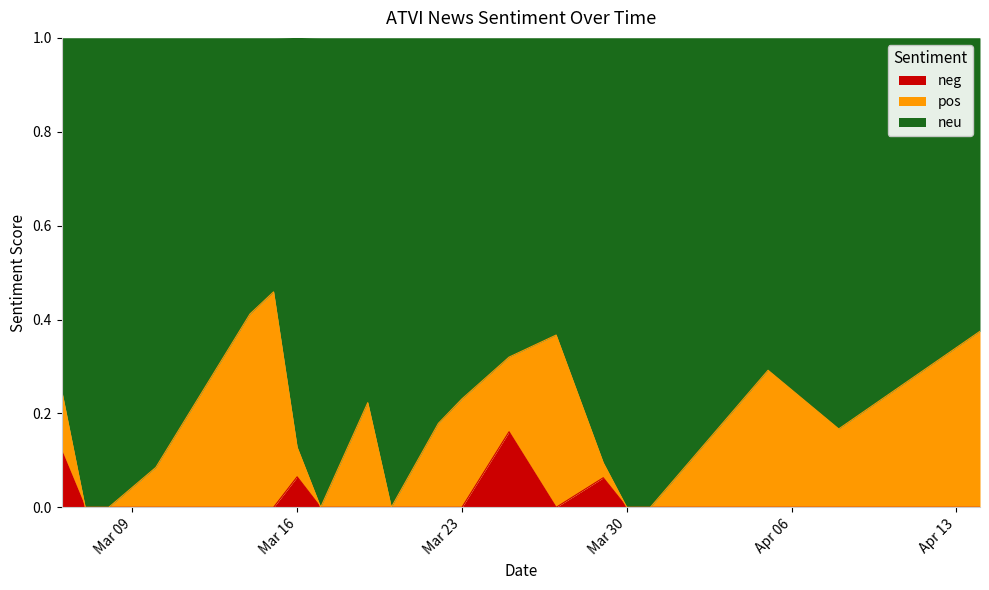

True or false: neu and neg intersect in this chart.

False